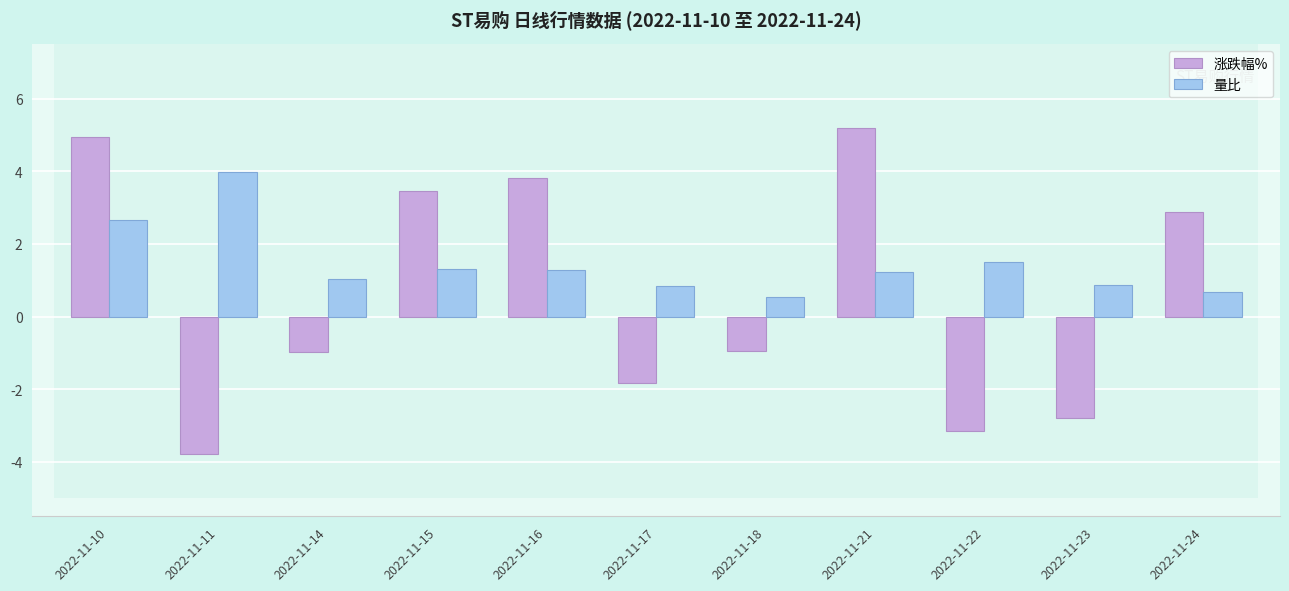

The 量比 series shows 1.9 at 2022-11-21. True or false?

False